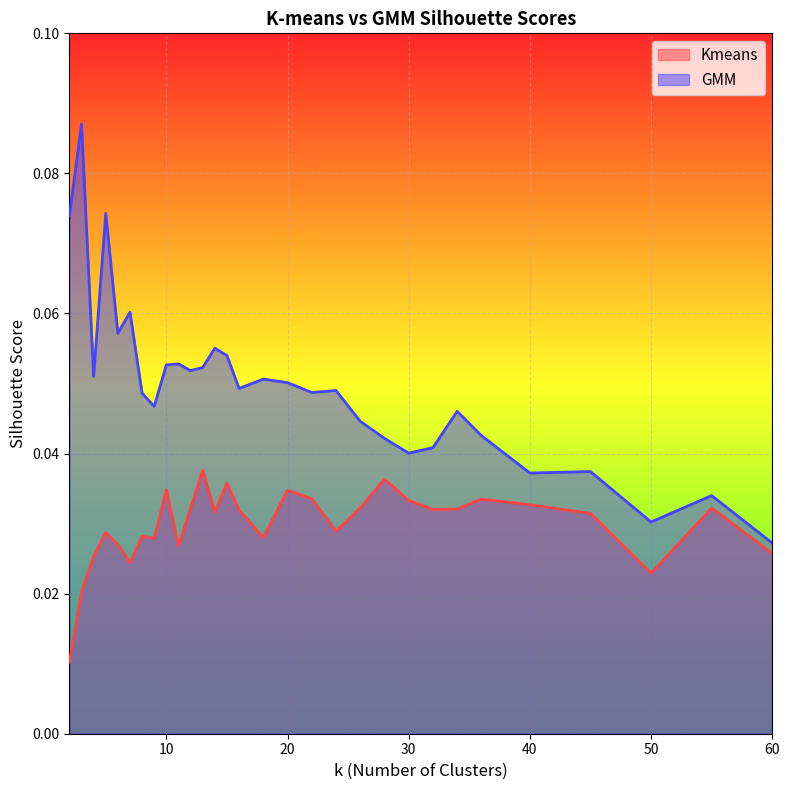

Reading left to right, list all the values displayed in this chart.

Kmeans: 0.0	0.0	0.0	0.0	0.0	0.0	0.0	0.0	0.0	0.0	0.0	0.0	0.0	0.0	0.0	0.0	0.0	0.0	0.0	0.0	0.0	0.0	0.0	0.0	0.0	0.0	0.0	0.0	0.0	0.0
GMM: 0.1	0.1	0.1	0.1	0.1	0.1	0.0	0.0	0.1	0.1	0.1	0.1	0.1	0.1	0.0	0.1	0.1	0.0	0.0	0.0	0.0	0.0	0.0	0.0	0.0	0.0	0.0	0.0	0.0	0.0